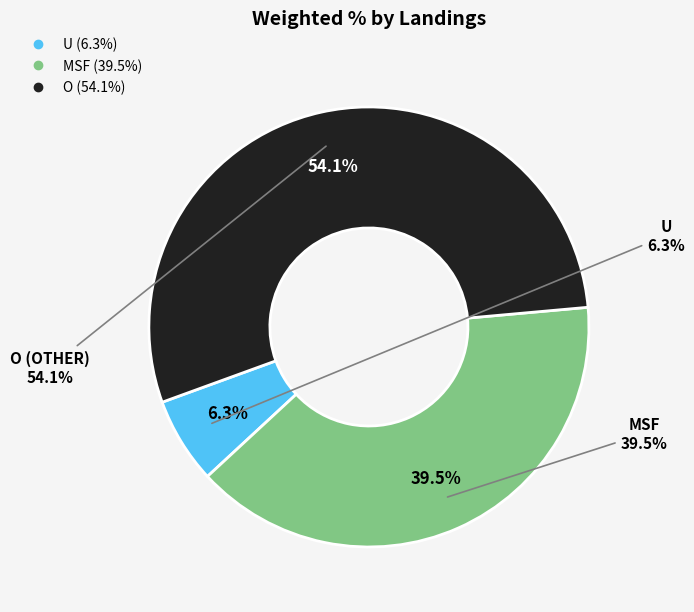

What is the majority slice?

O